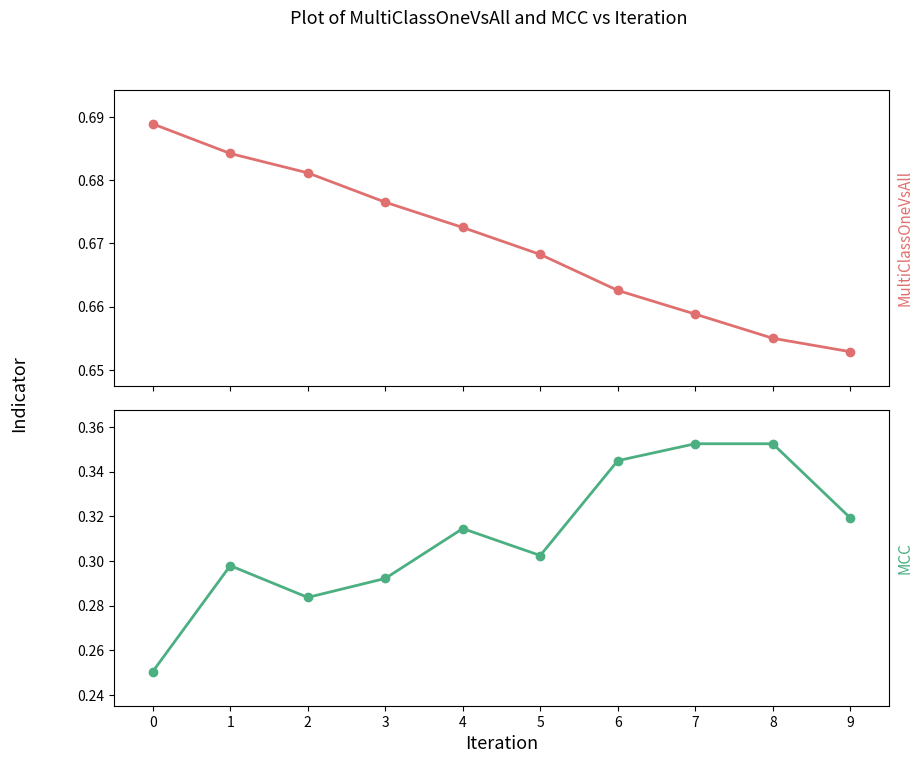

What is the lowest value of the MCC series?

0.3